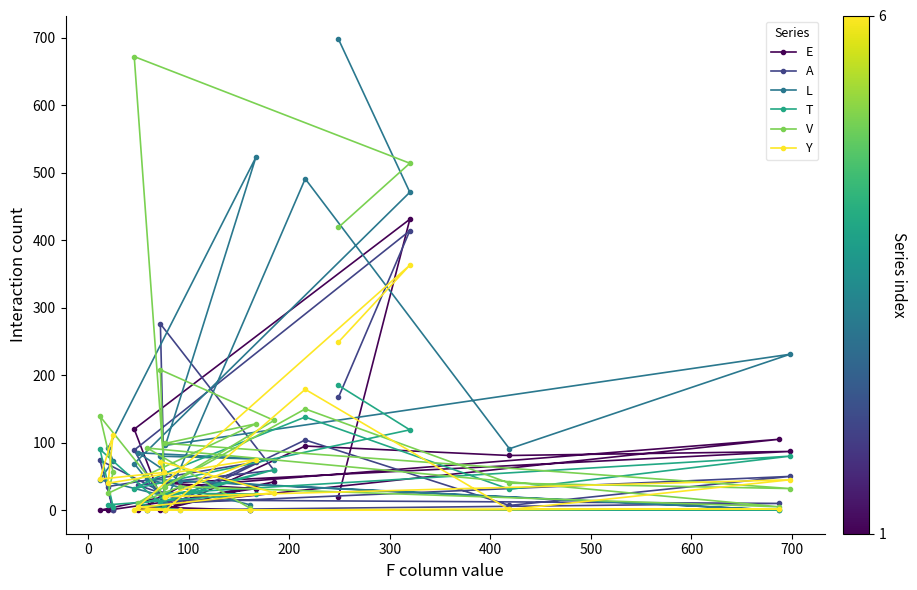

What is the difference between the maximum and minimum values in the L series?

698